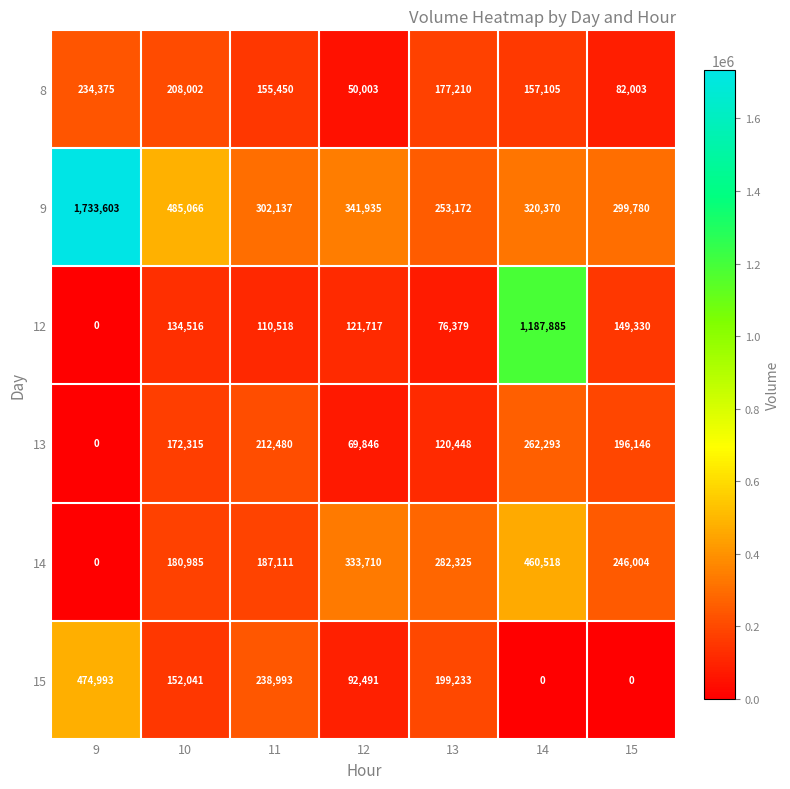

What is the maximum value shown in the chart?

1733603